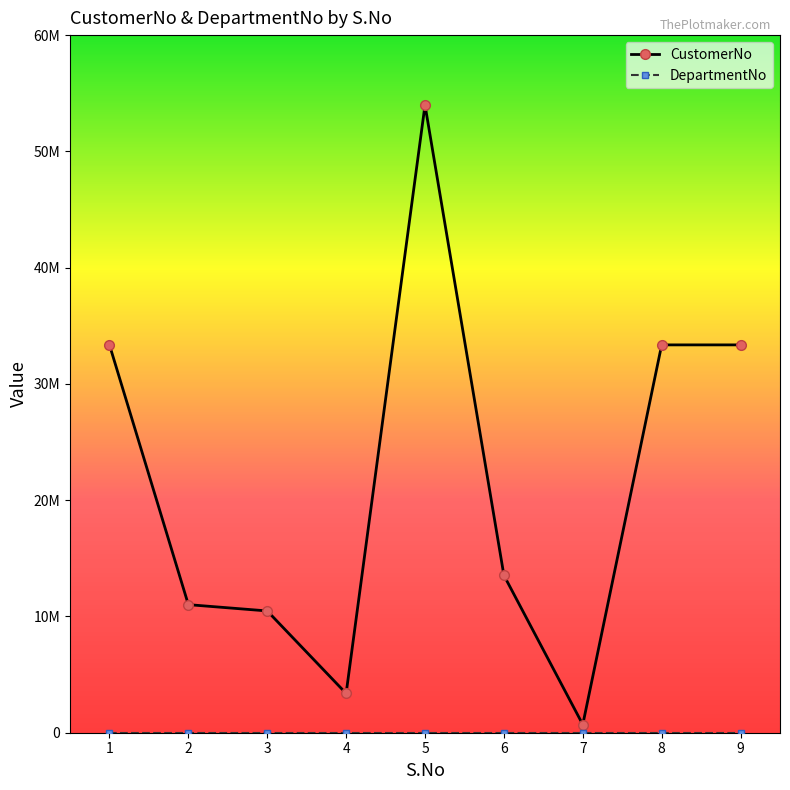

Does the chart have visible grid lines?

No